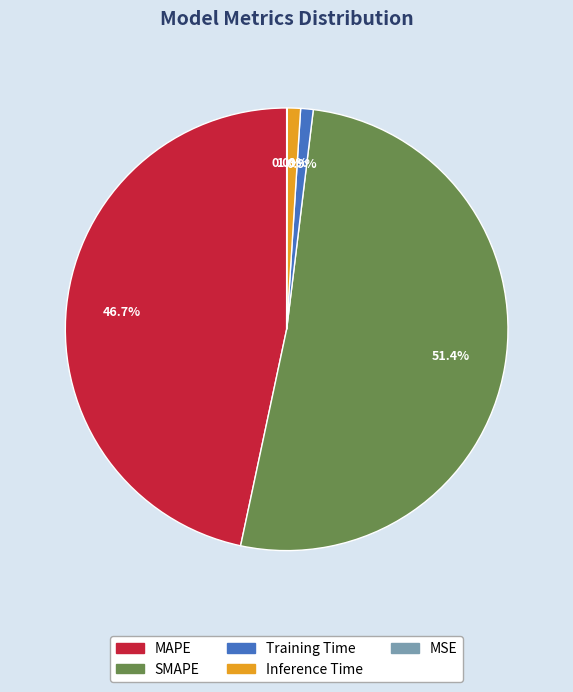

Which category has the biggest portion of the pie?

SMAPE